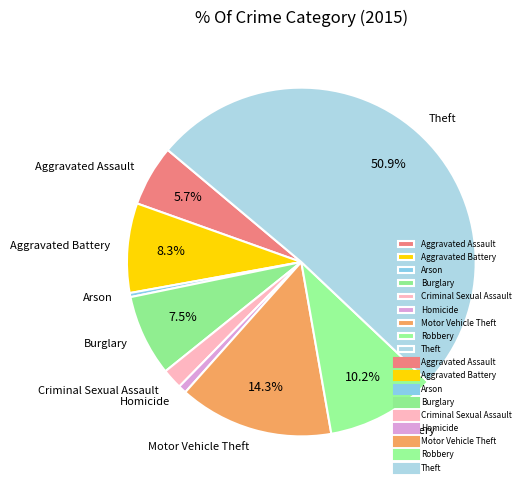

What is the largest slice in the pie chart?

Theft